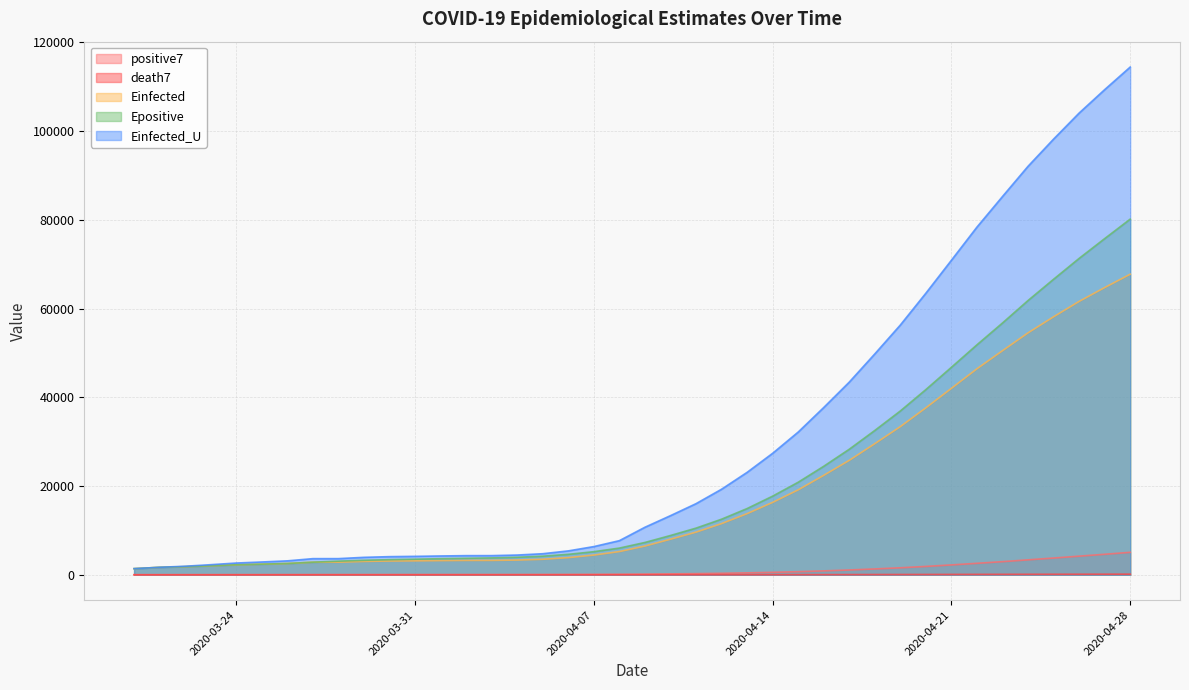

What is the label of the 38th point from the right?

2020-03-22